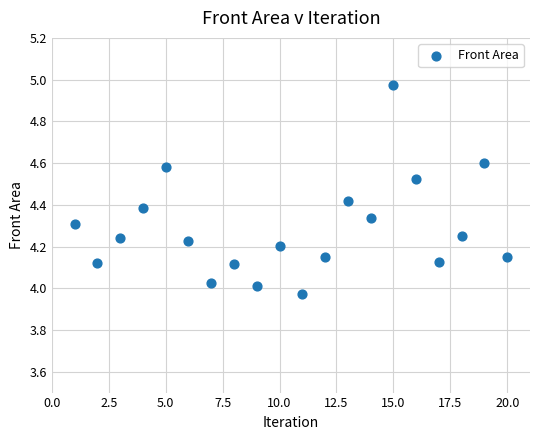

What is the range of Y values (max minus min)?

1.0